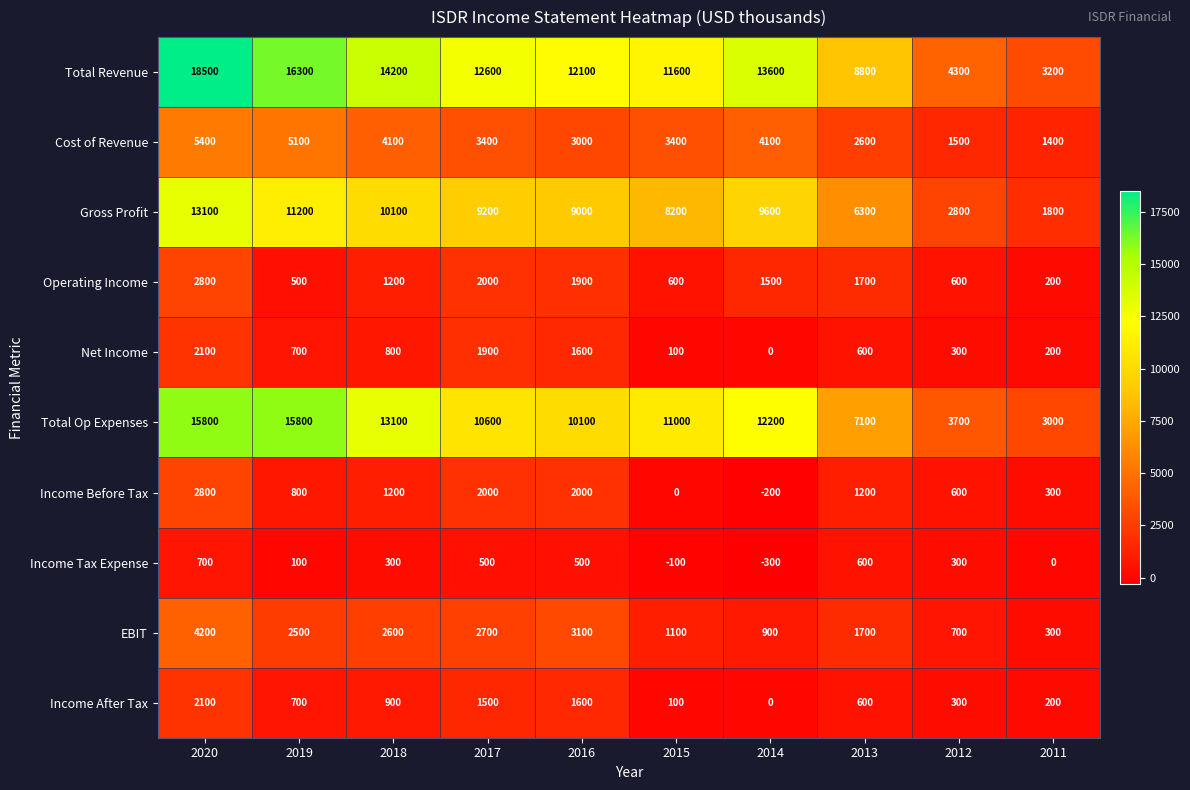

How many data points does each series have?

10